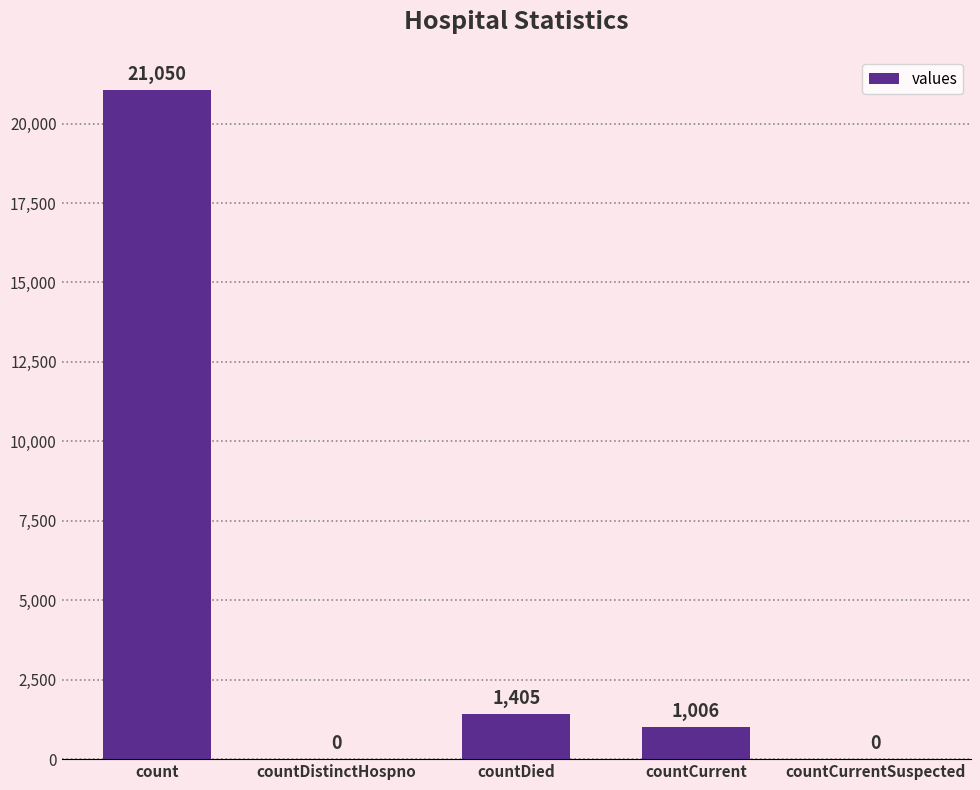

Which category has the highest value across all series?

count